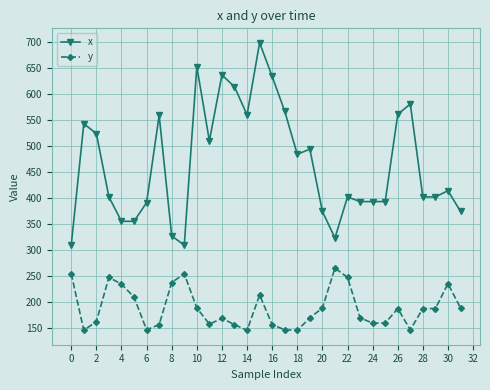

True or false: x and y cross at least once.

False